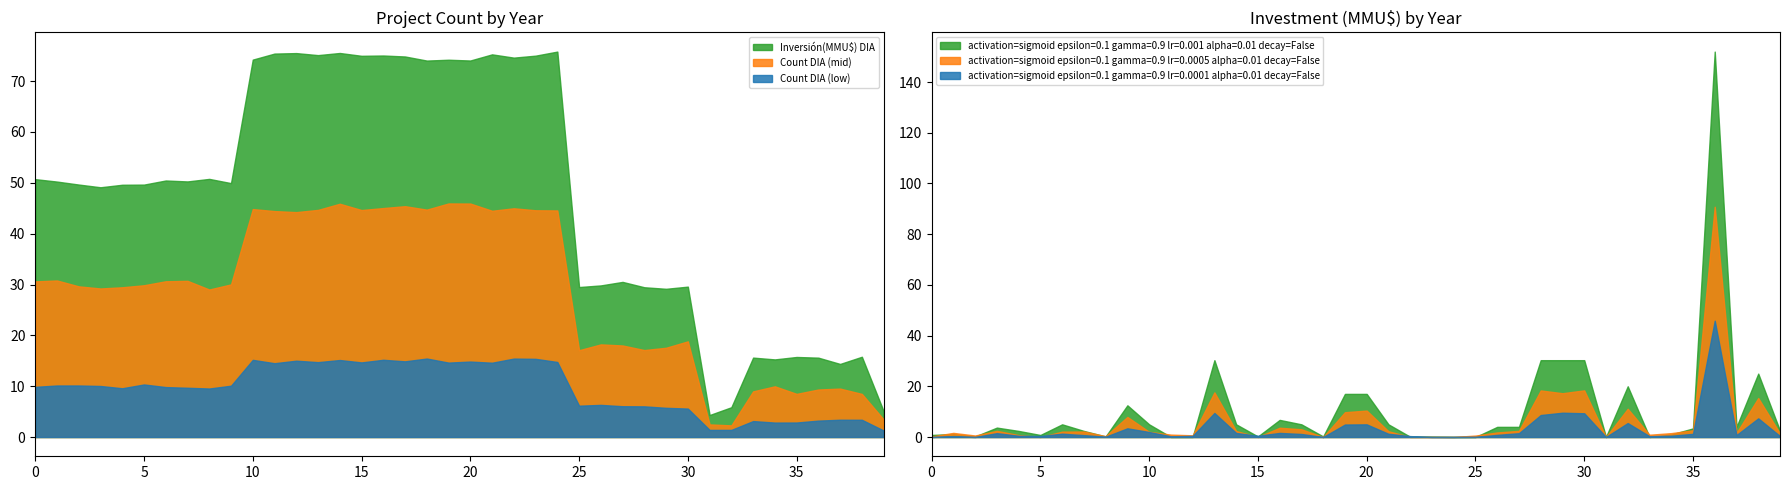

True or false: Count DIA and Inversión(MMU$) DIA intersect in this chart.

True